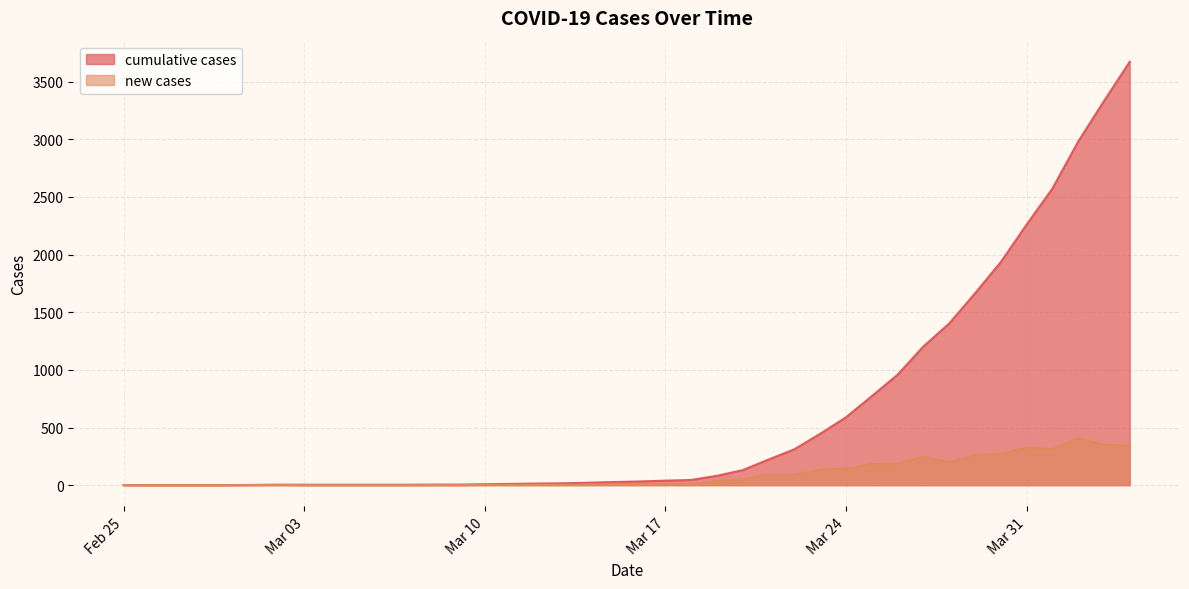

Which series has the largest total across all categories?

cumulative cases